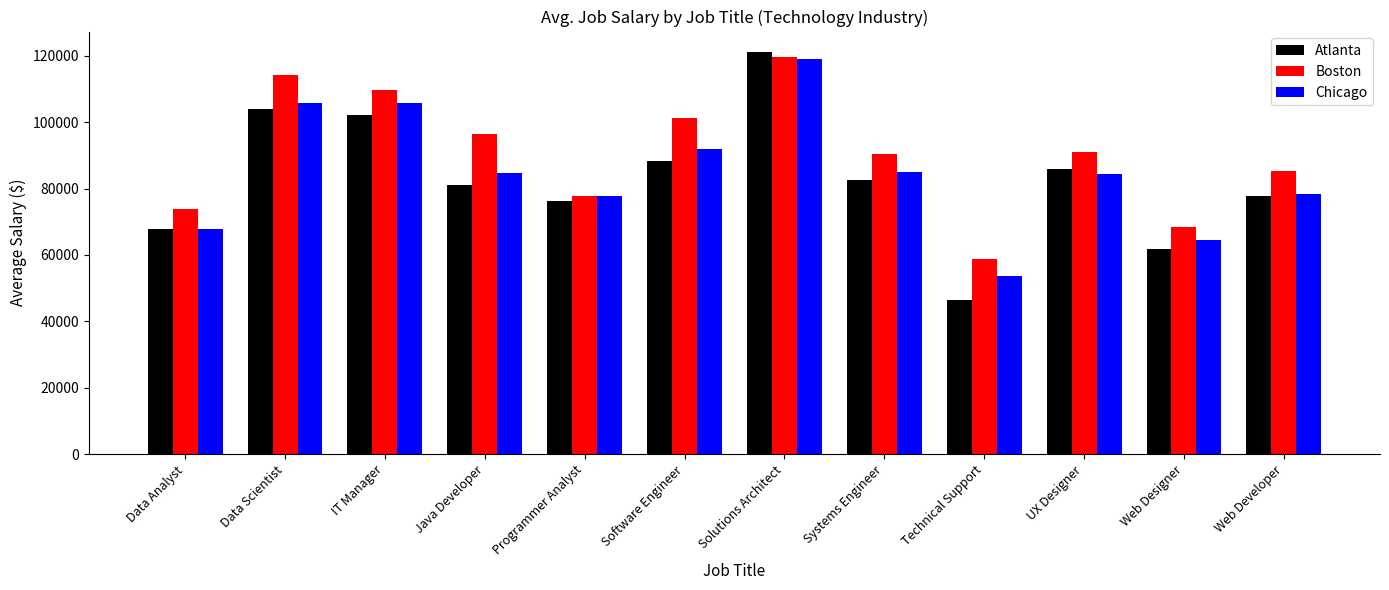

What is the total value across all series at IT Manager?

317704